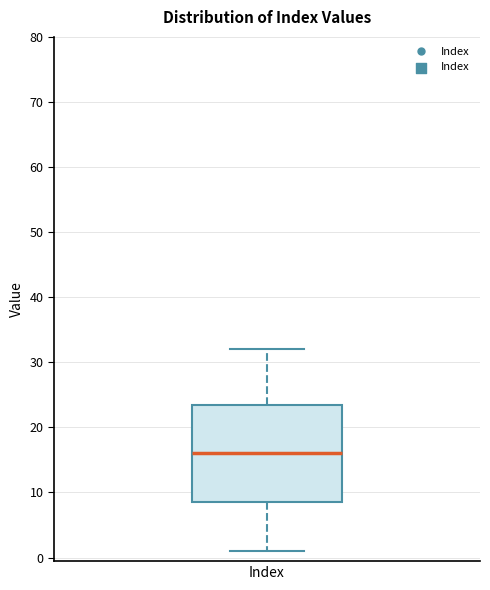

Read this box plot against the y-axis: the position of the median line, the range covered by the box, and the ends of both whiskers. The values are not printed on the chart, so give them approximately, as read against the axis.

median 16, box 9 to 24, whiskers 1 to 32